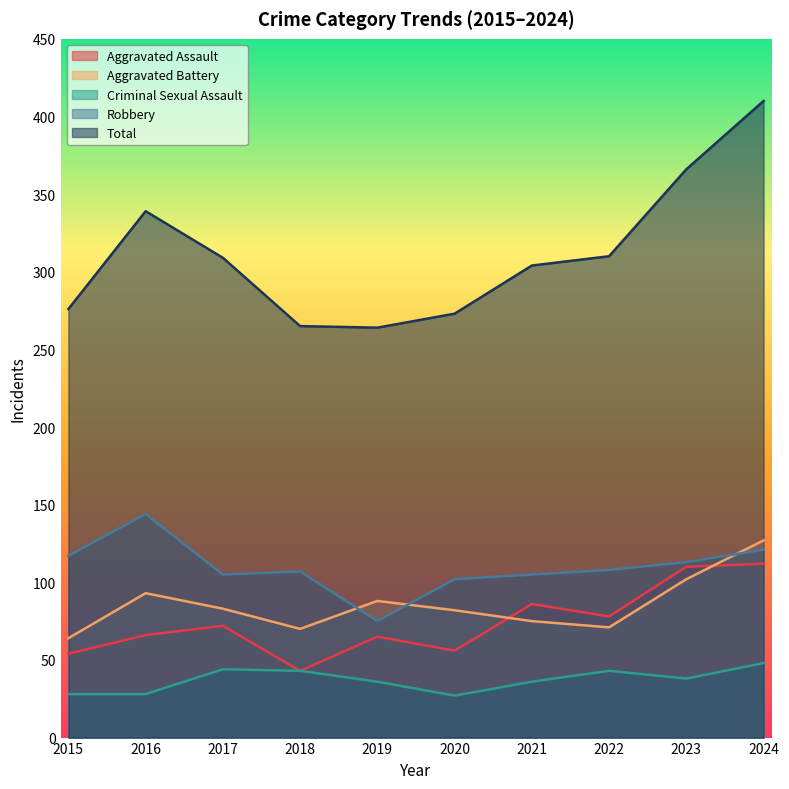

What is the difference between the Aggravated Battery values at 2015 and 2022?

7